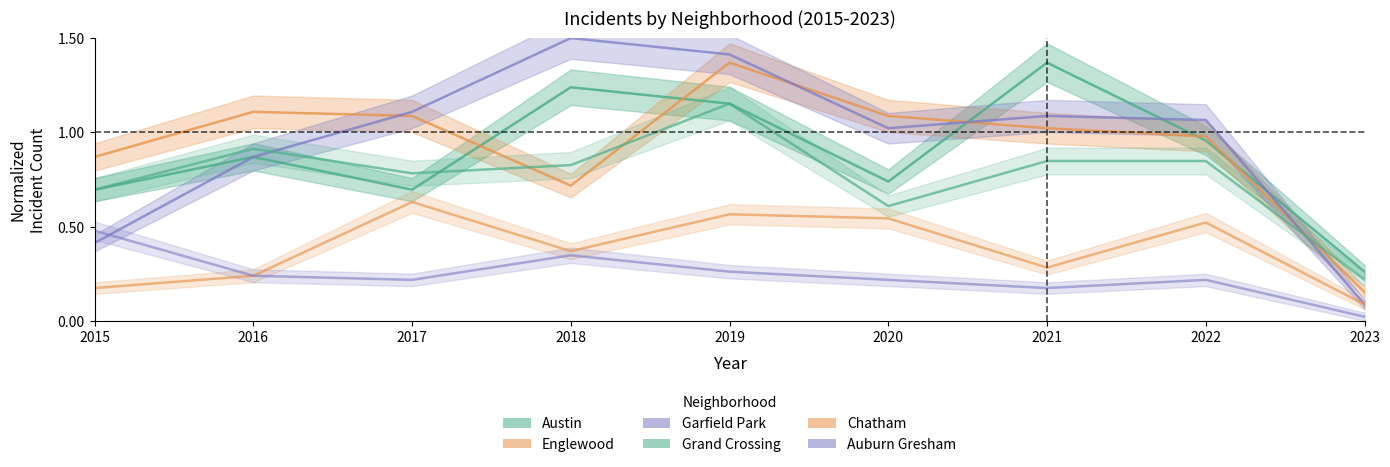

Is the value of Auburn Gresham at 2018 greater than the value of Garfield Park at 2017?

No